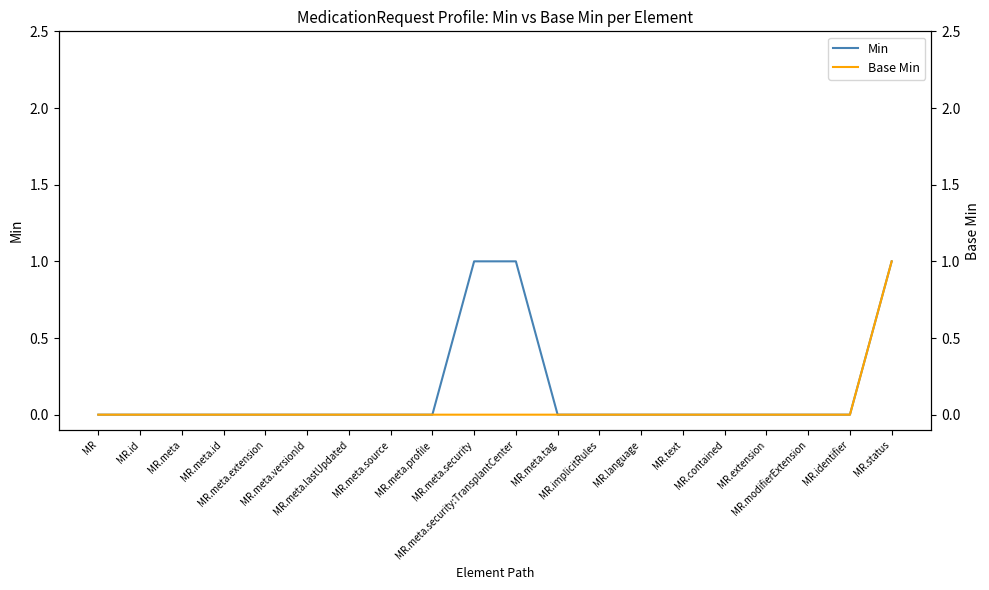

Count the number of categories in the chart.

20